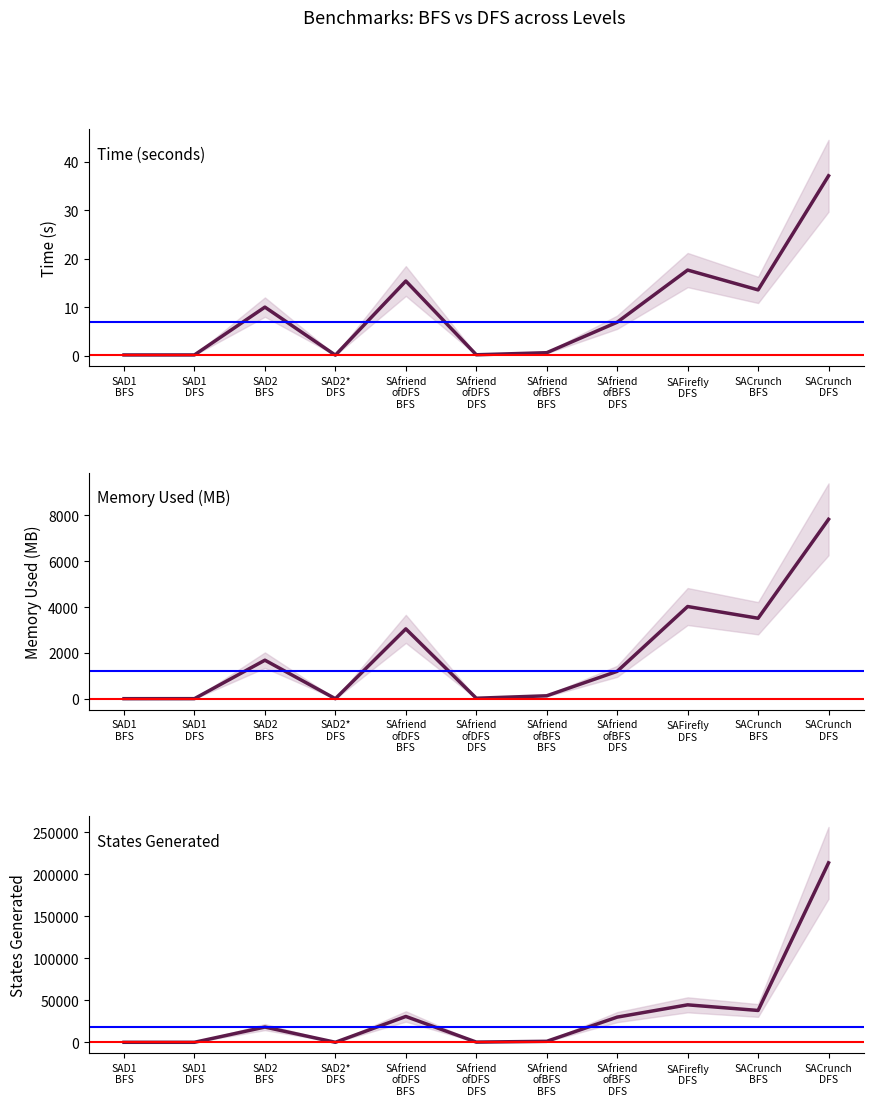

How many interior local valleys does the Memory Used (MB) series have?

3